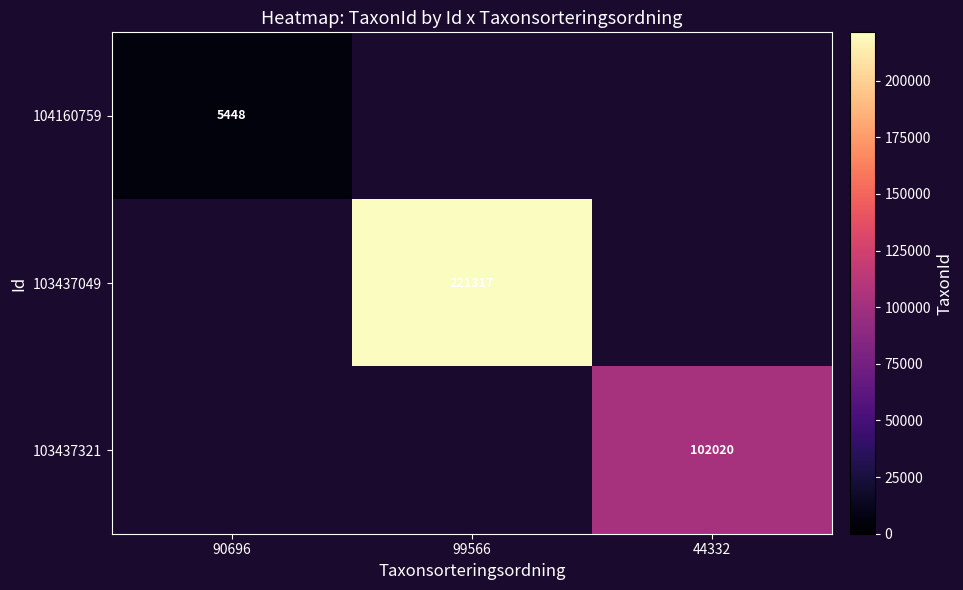

The 104160759 series shows 5448 at 90696. True or false?

True